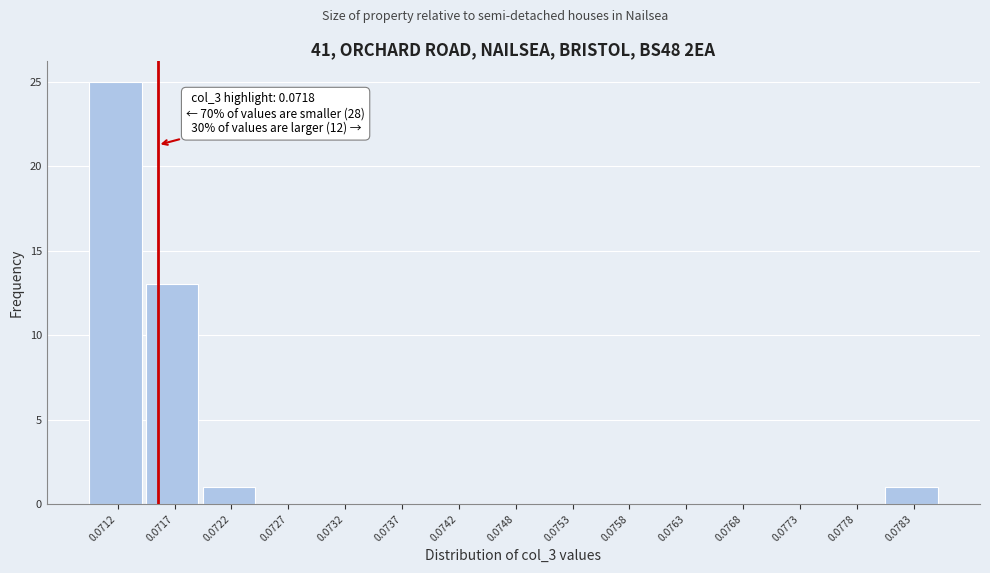

Reading left to right, extract all data points from this chart.

0.0712=25	0.0717=13	0.0722=1	0.0727=0	0.0732=0	0.0737=0	0.0742=0	0.0748=0	0.0753=0	0.0758=0	0.0763=0	0.0768=0	0.0773=0	0.0778=0	0.0783=1